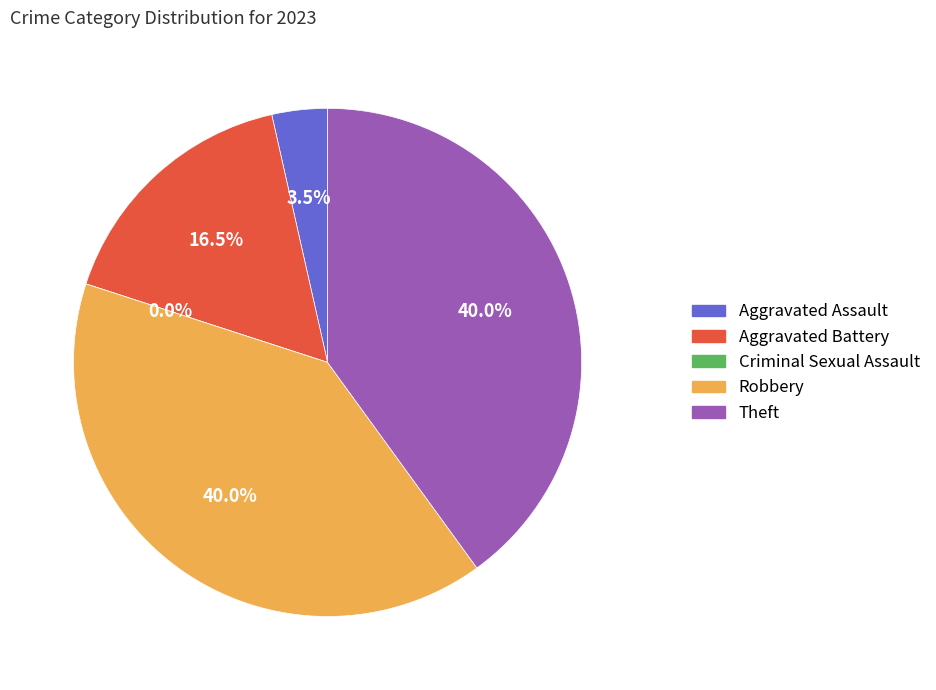

What is the largest slice in the pie chart?

Robbery